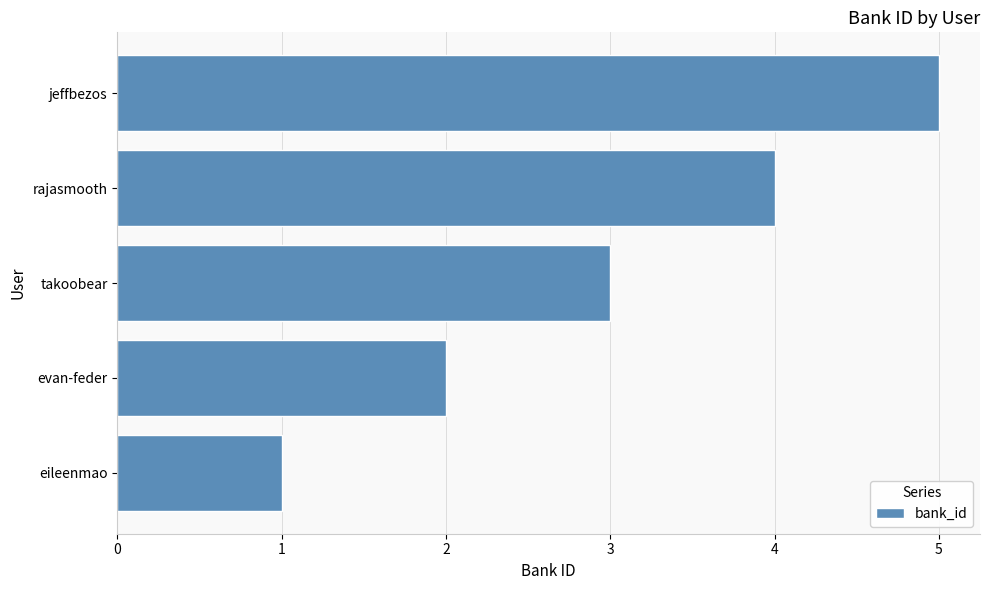

At which label is the value closest to 3?

takoobear